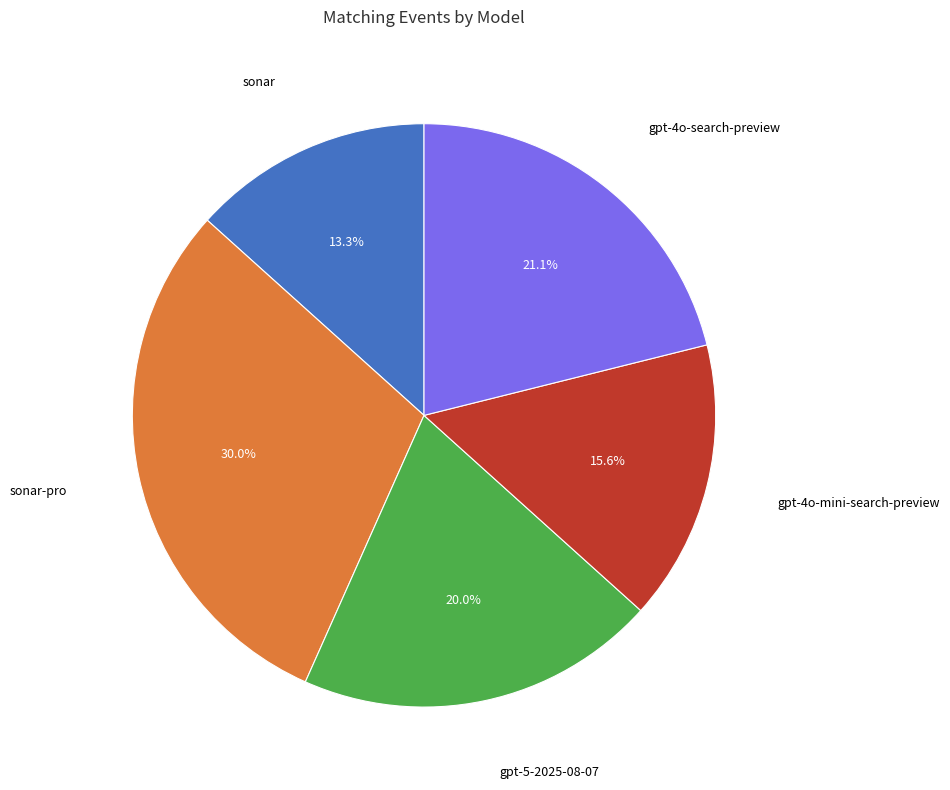

Which category has the biggest portion of the pie?

sonar-pro